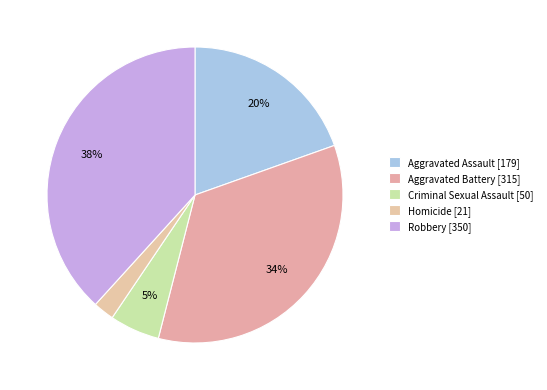

What is the change in value from Aggravated Assault to Aggravated Battery?

+136